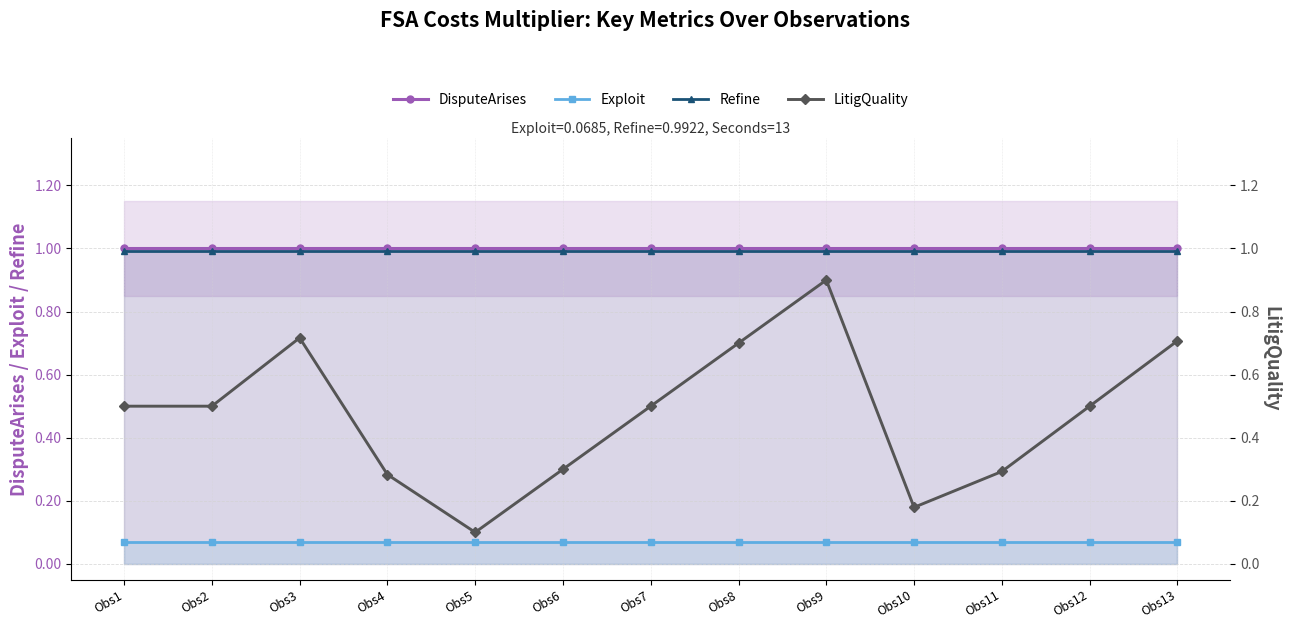

True or false: Exploit and DisputeArises cross at least once.

False